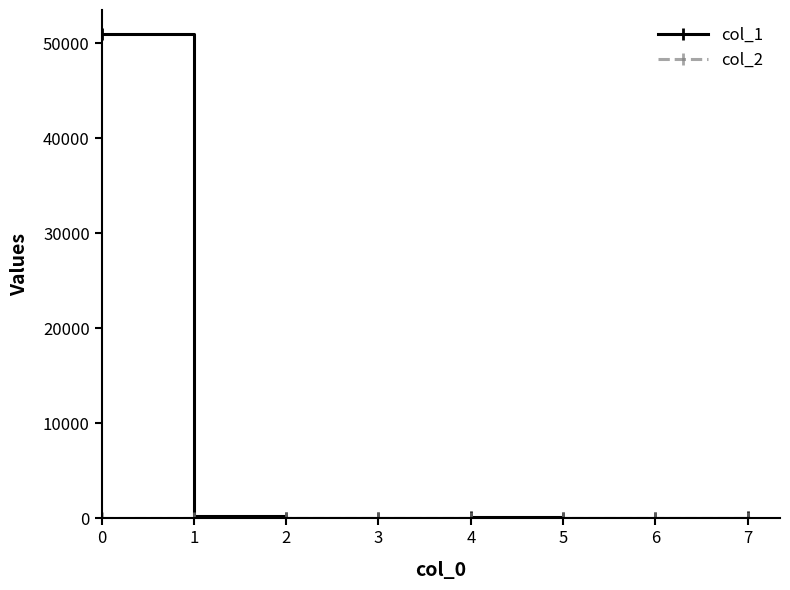

True or false: col_1 has a value of 73902.7 at 0.

False